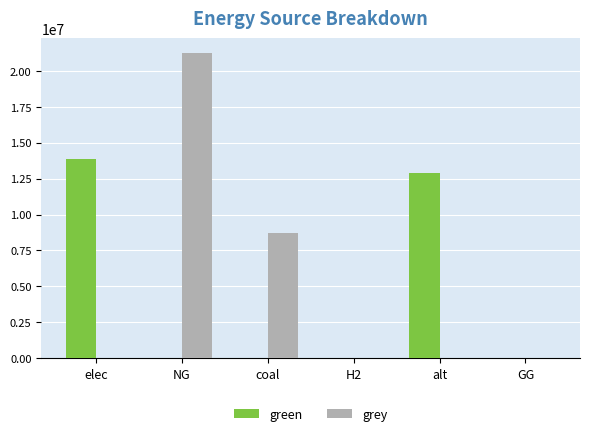

What is the total value across all series at alt?

12867438.2